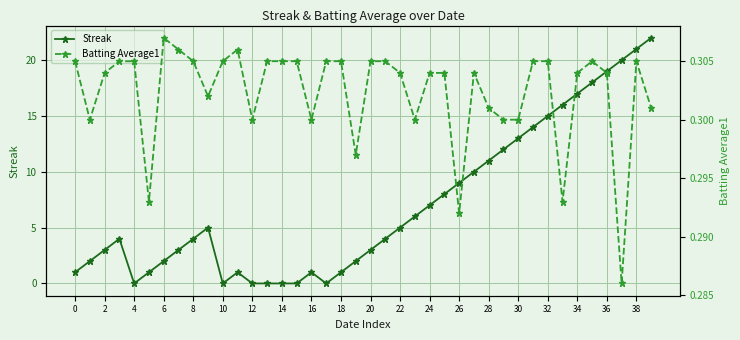

Is it true that Streak equals 0 at 14?

True